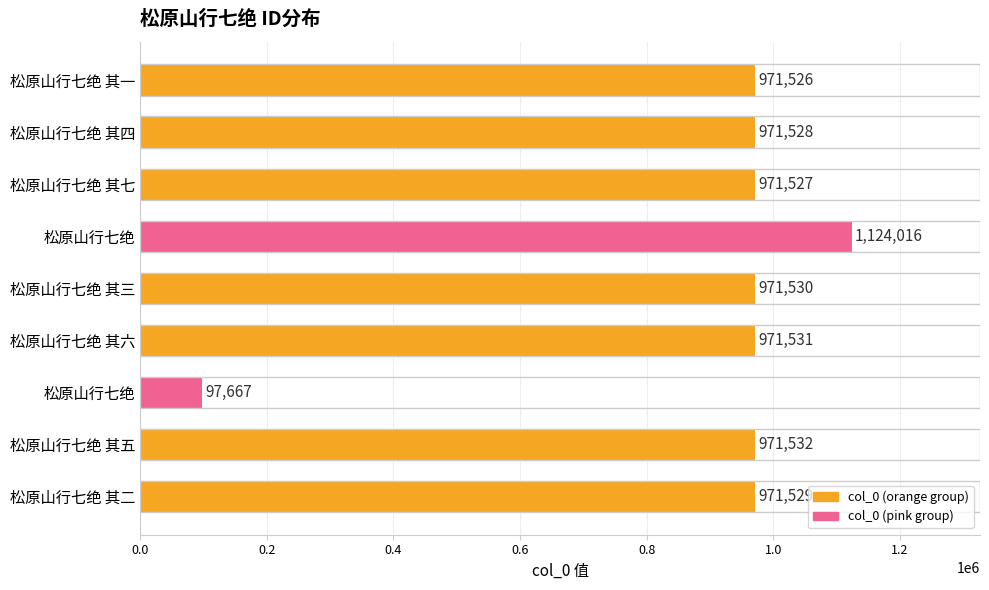

How many data points are less than 971529?

4